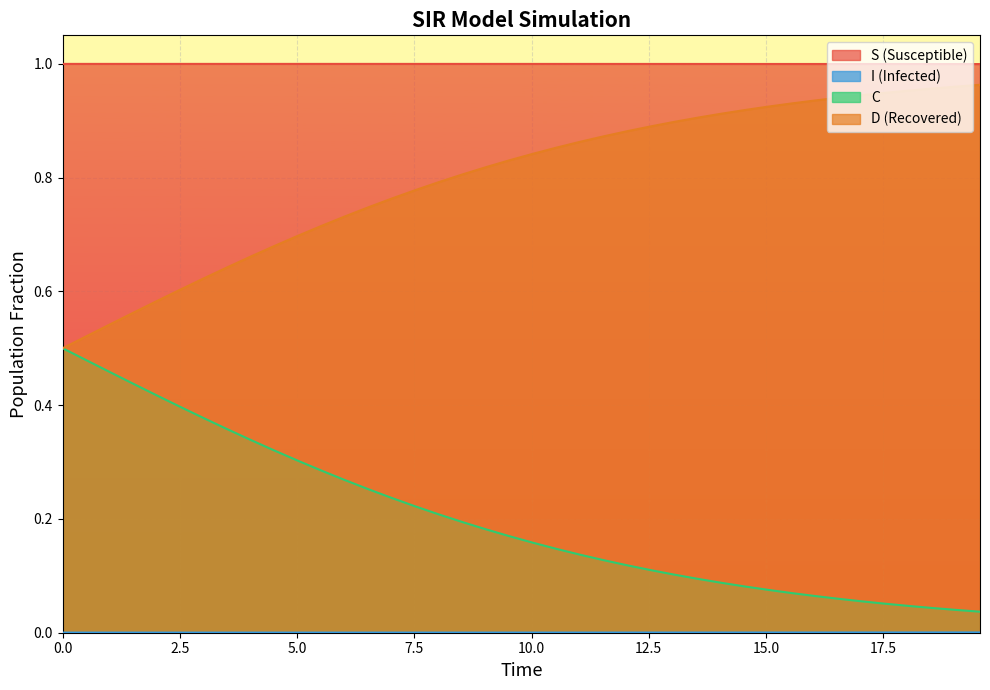

What is the difference between the maximum and minimum values in the D series?

0.5